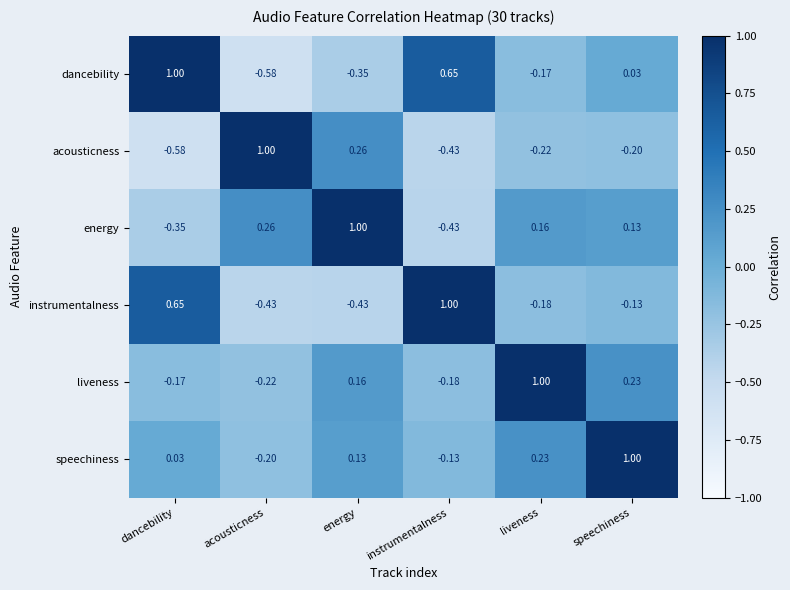

At which label does speechiness first exceed 0?

dancebility